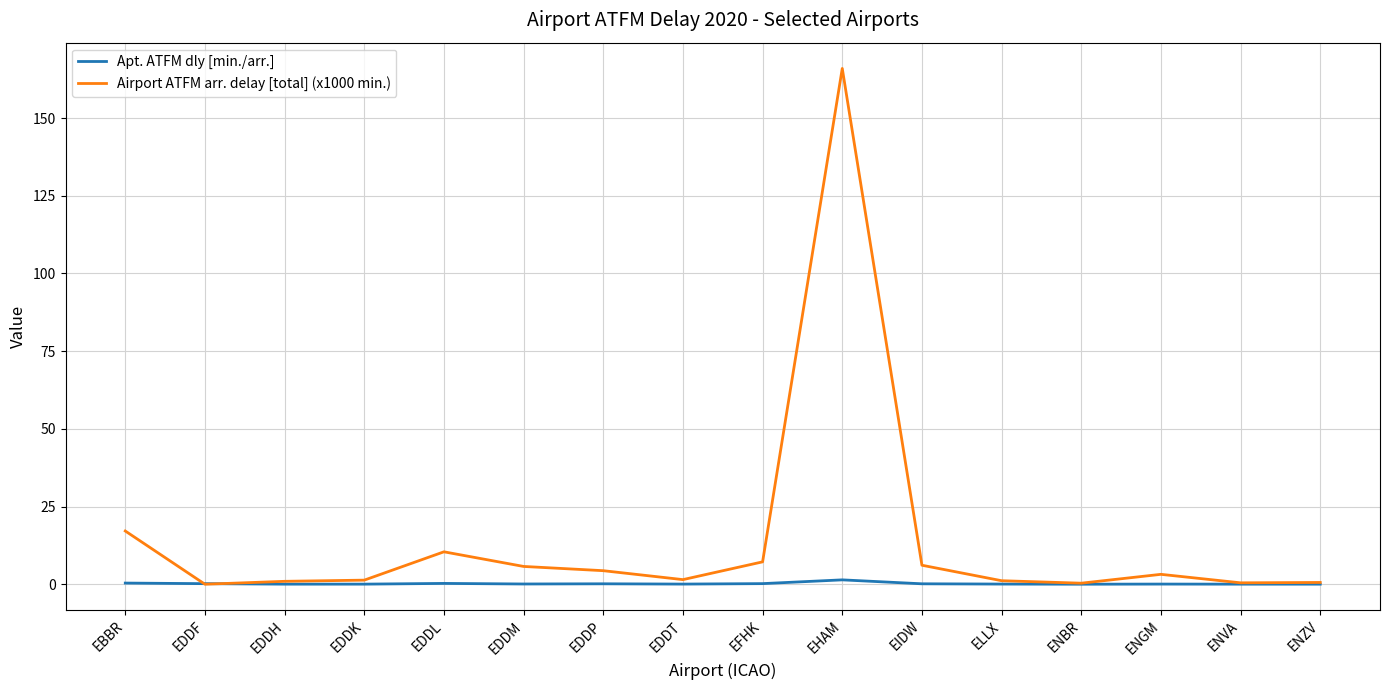

List the series in order of their peak value, lowest first.

Apt. ATFM dly [min./arr.], Airport ATFM arr. delay [total] (x1000 min.)